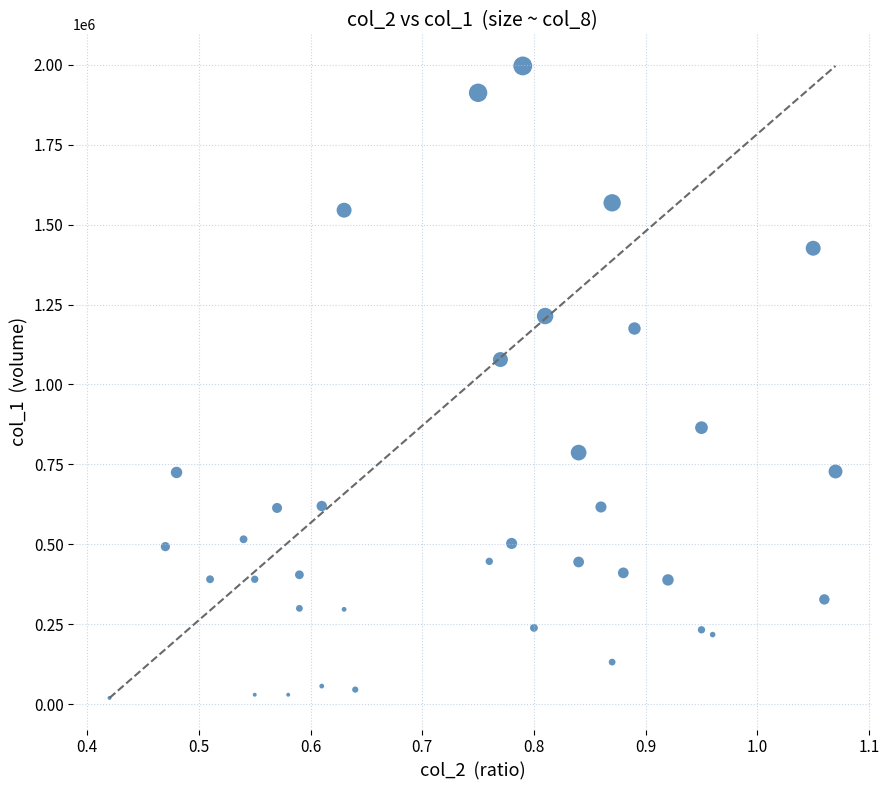

What Y value in the scatter plot is closest to 1008000?

1078000